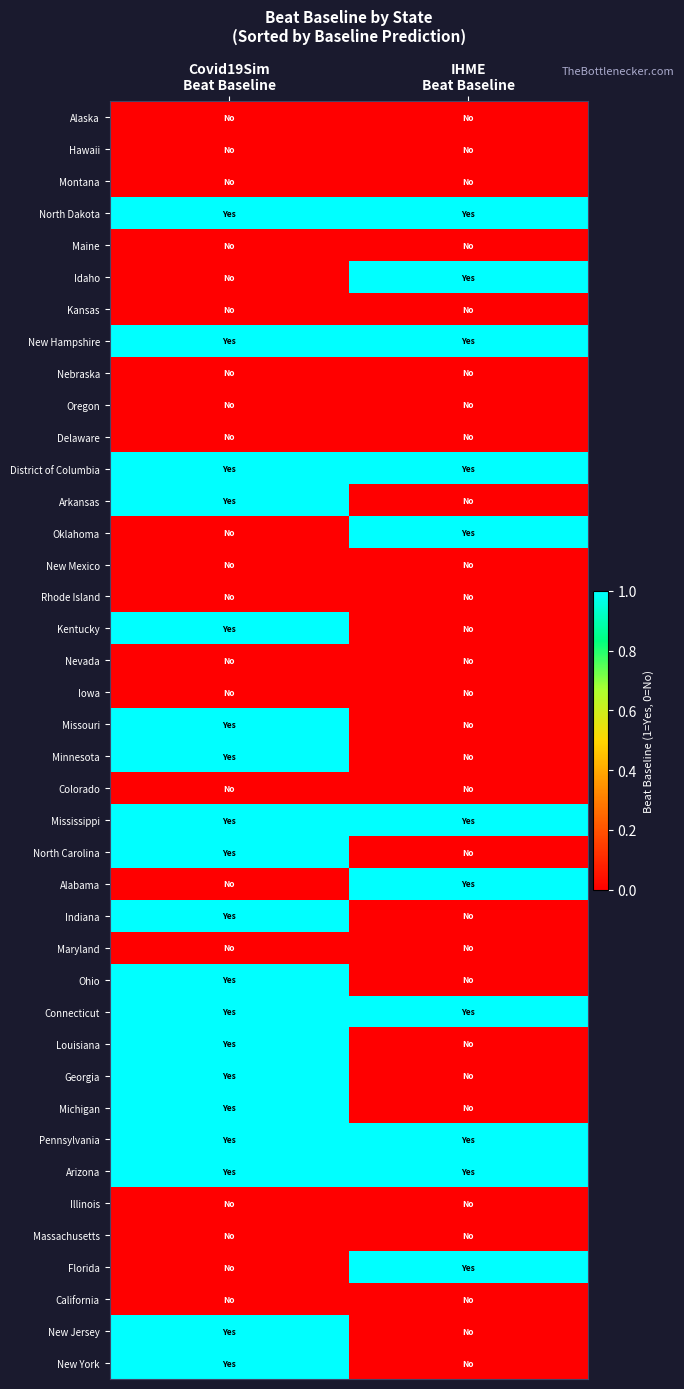

Reading left to right, list all the values displayed in this chart.

Alaska: Covid19Sim
Beat Baseline=0	IHME
Beat Baseline=0
Hawaii: Covid19Sim
Beat Baseline=0	IHME
Beat Baseline=0
Montana: Covid19Sim
Beat Baseline=0	IHME
Beat Baseline=0
North Dakota: Covid19Sim
Beat Baseline=1	IHME
Beat Baseline=1
Maine: Covid19Sim
Beat Baseline=0	IHME
Beat Baseline=0
Idaho: Covid19Sim
Beat Baseline=0	IHME
Beat Baseline=1
Kansas: Covid19Sim
Beat Baseline=0	IHME
Beat Baseline=0
New Hampshire: Covid19Sim
Beat Baseline=1	IHME
Beat Baseline=1
Nebraska: Covid19Sim
Beat Baseline=0	IHME
Beat Baseline=0
Oregon: Covid19Sim
Beat Baseline=0	IHME
Beat Baseline=0
Delaware: Covid19Sim
Beat Baseline=0	IHME
Beat Baseline=0
District of Columbia: Covid19Sim
Beat Baseline=1	IHME
Beat Baseline=1
Arkansas: Covid19Sim
Beat Baseline=1	IHME
Beat Baseline=0
Oklahoma: Covid19Sim
Beat Baseline=0	IHME
Beat Baseline=1
New Mexico: Covid19Sim
Beat Baseline=0	IHME
Beat Baseline=0
Rhode Island: Covid19Sim
Beat Baseline=0	IHME
Beat Baseline=0
Kentucky: Covid19Sim
Beat Baseline=1	IHME
Beat Baseline=0
Nevada: Covid19Sim
Beat Baseline=0	IHME
Beat Baseline=0
Iowa: Covid19Sim
Beat Baseline=0	IHME
Beat Baseline=0
Missouri: Covid19Sim
Beat Baseline=1	IHME
Beat Baseline=0
Minnesota: Covid19Sim
Beat Baseline=1	IHME
Beat Baseline=0
Colorado: Covid19Sim
Beat Baseline=0	IHME
Beat Baseline=0
Mississippi: Covid19Sim
Beat Baseline=1	IHME
Beat Baseline=1
North Carolina: Covid19Sim
Beat Baseline=1	IHME
Beat Baseline=0
Alabama: Covid19Sim
Beat Baseline=0	IHME
Beat Baseline=1
Indiana: Covid19Sim
Beat Baseline=1	IHME
Beat Baseline=0
Maryland: Covid19Sim
Beat Baseline=0	IHME
Beat Baseline=0
Ohio: Covid19Sim
Beat Baseline=1	IHME
Beat Baseline=0
Connecticut: Covid19Sim
Beat Baseline=1	IHME
Beat Baseline=1
Louisiana: Covid19Sim
Beat Baseline=1	IHME
Beat Baseline=0
Georgia: Covid19Sim
Beat Baseline=1	IHME
Beat Baseline=0
Michigan: Covid19Sim
Beat Baseline=1	IHME
Beat Baseline=0
Pennsylvania: Covid19Sim
Beat Baseline=1	IHME
Beat Baseline=1
Arizona: Covid19Sim
Beat Baseline=1	IHME
Beat Baseline=1
Illinois: Covid19Sim
Beat Baseline=0	IHME
Beat Baseline=0
Massachusetts: Covid19Sim
Beat Baseline=0	IHME
Beat Baseline=0
Florida: Covid19Sim
Beat Baseline=0	IHME
Beat Baseline=1
California: Covid19Sim
Beat Baseline=0	IHME
Beat Baseline=0
New Jersey: Covid19Sim
Beat Baseline=1	IHME
Beat Baseline=0
New York: Covid19Sim
Beat Baseline=1	IHME
Beat Baseline=0